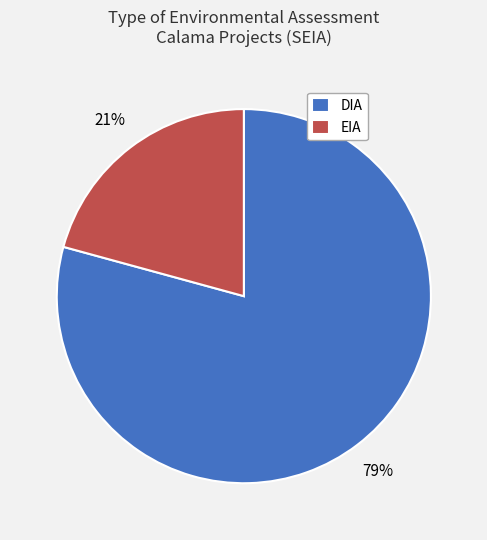

The EIA slice represents 21% of the pie. True or false?

True